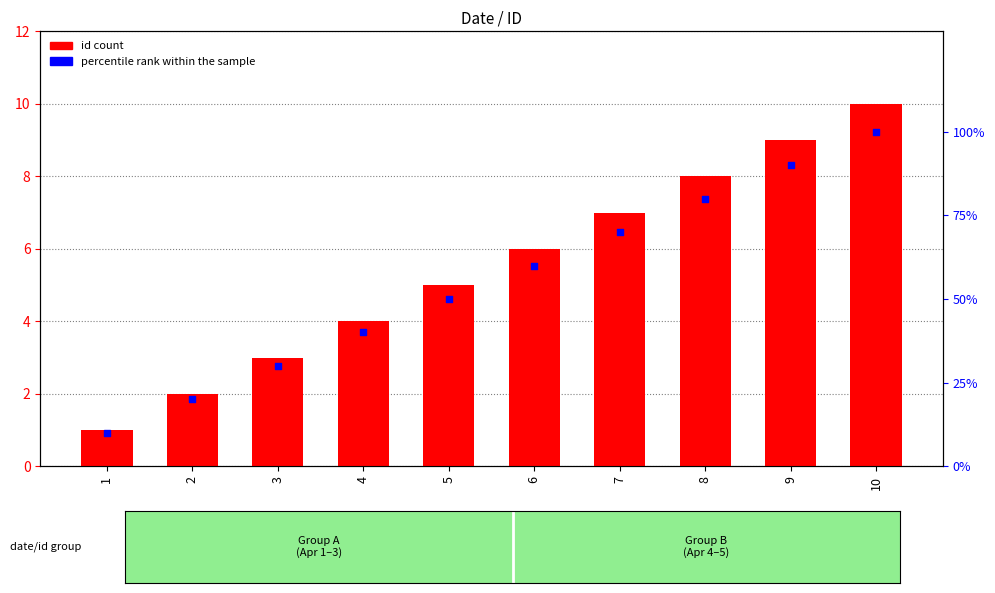

What are all the series names shown in the legend?

id count, percentile rank within the sample